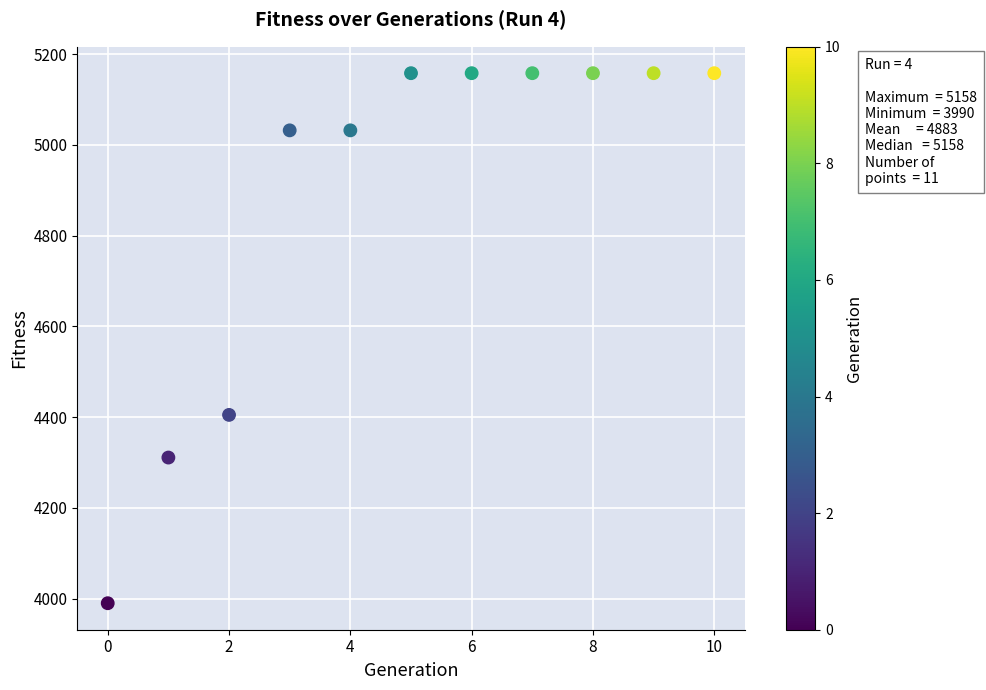

What is the average Y value?

4883